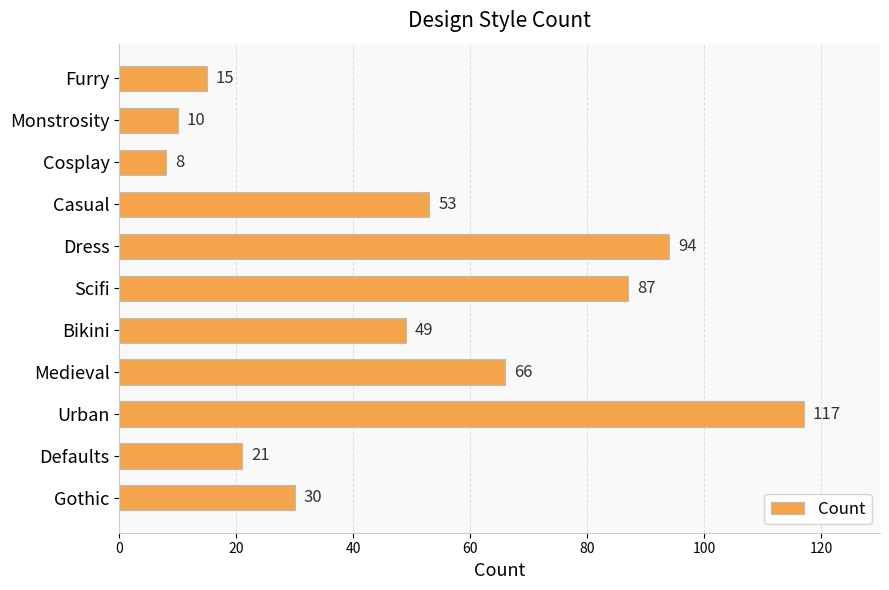

True or false: the data shows 94 at Dress.

True